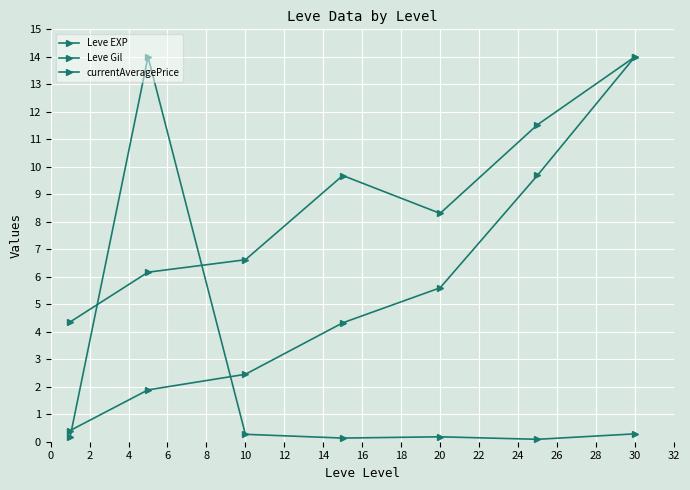

Rank the series by their average value, from highest to lowest.

Leve Gil, Leve EXP, currentAveragePrice